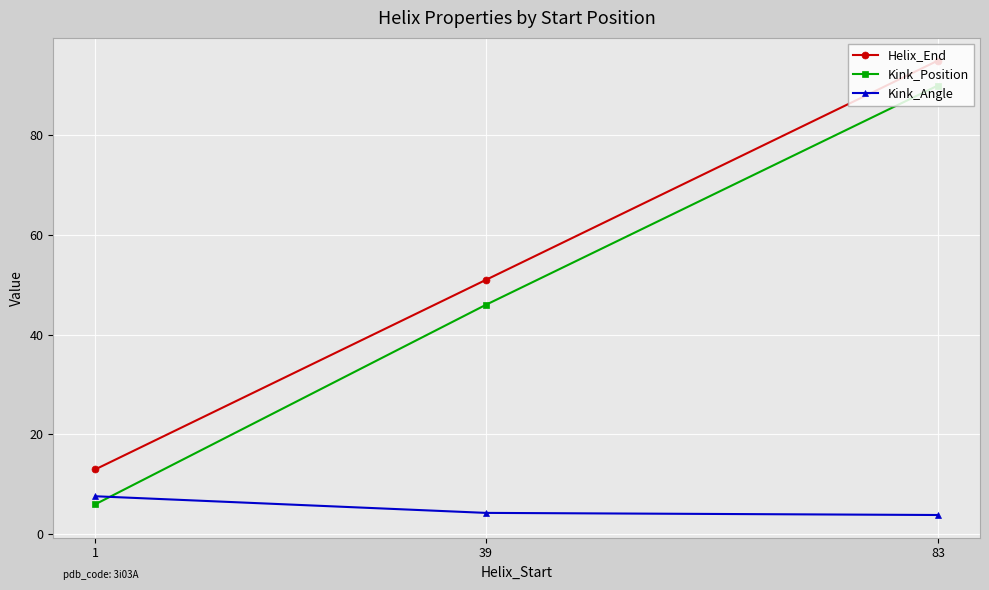

What is the spread (max minus min) of values at 83?

91.2